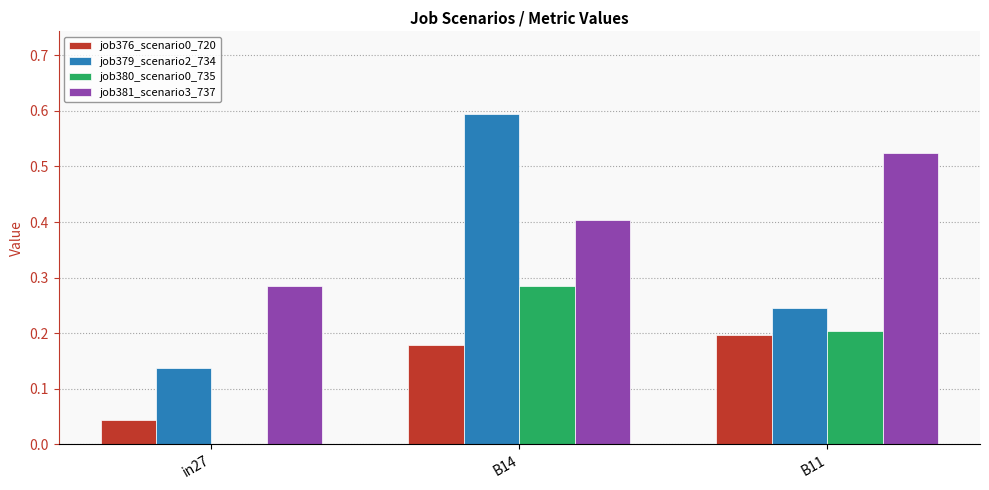

The value of job379_scenario2_734 at B11 is 0.1. True or false?

False